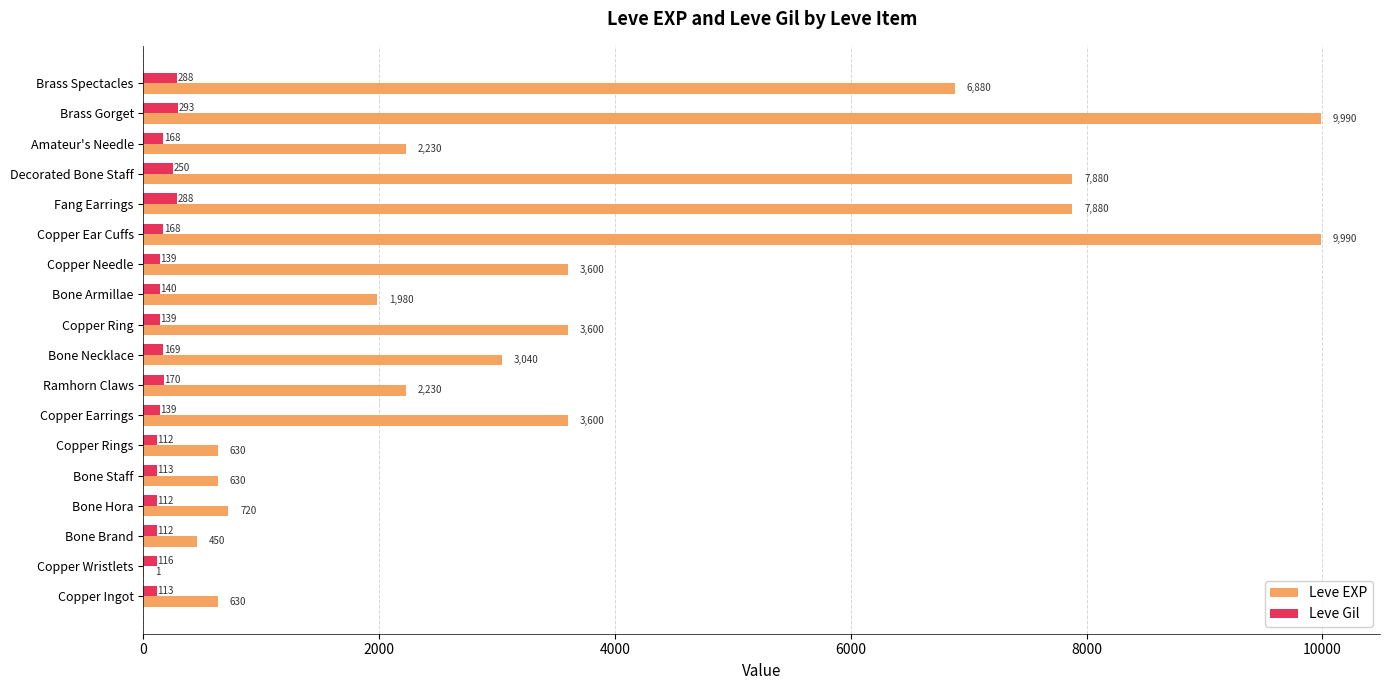

The value of Leve EXP at Copper Needle is 2205. True or false?

False